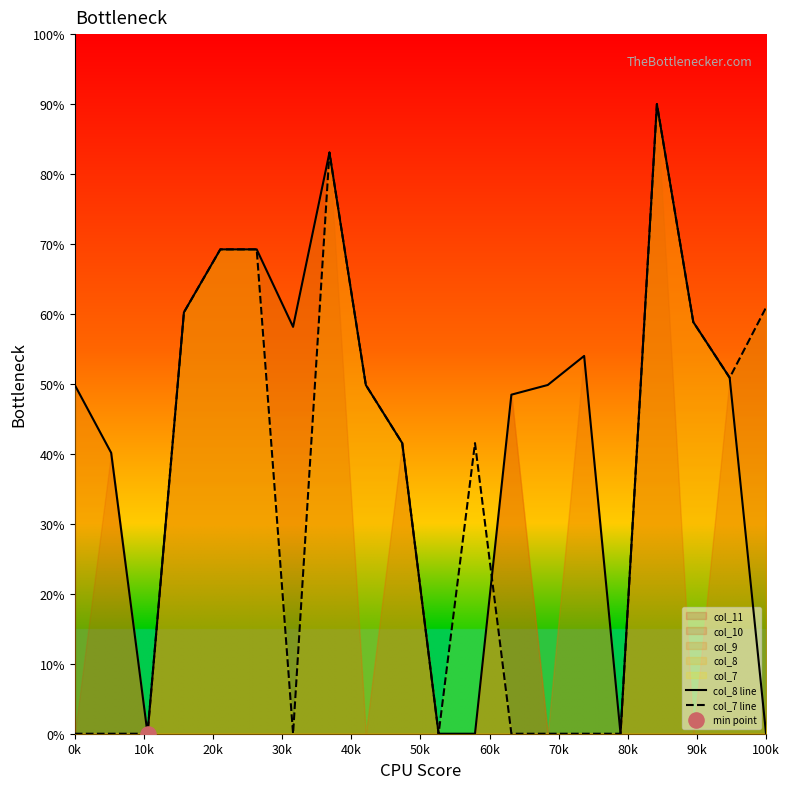

Which series has the largest Y range (max minus min)?

col_8 line